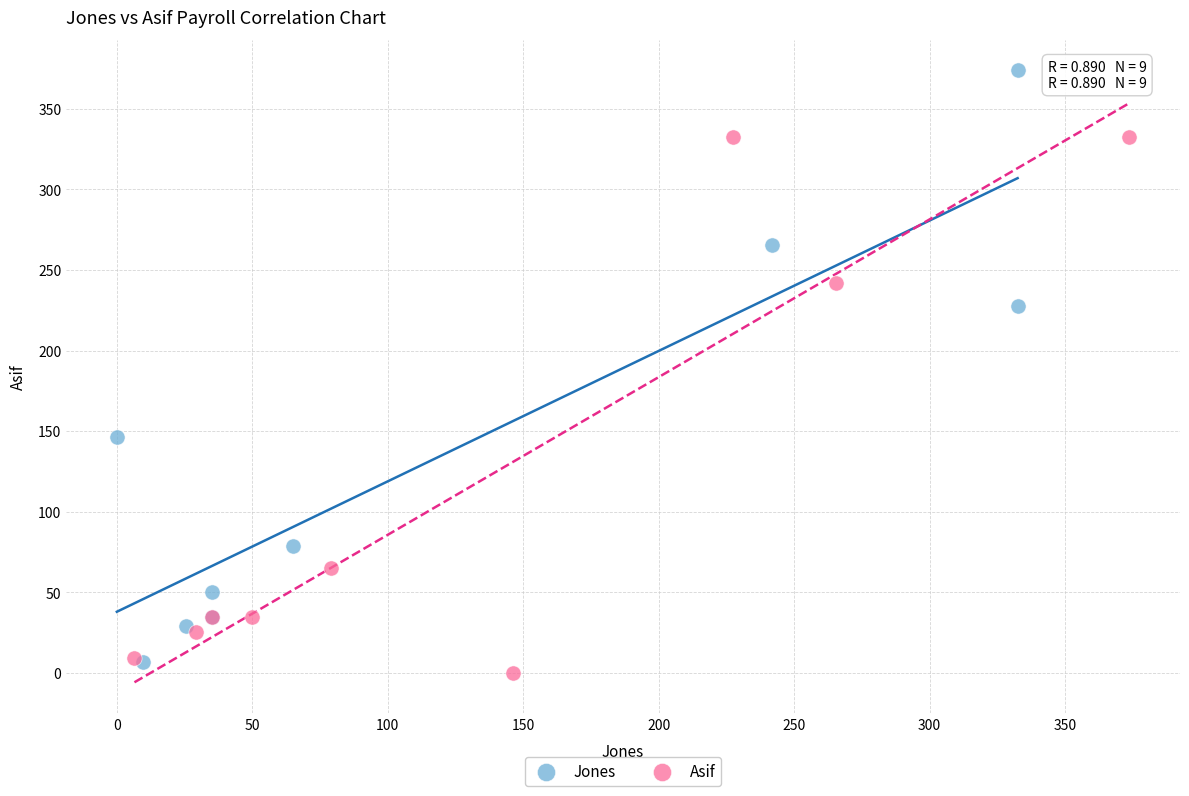

What are all the series names shown in the legend?

Jones, Asif